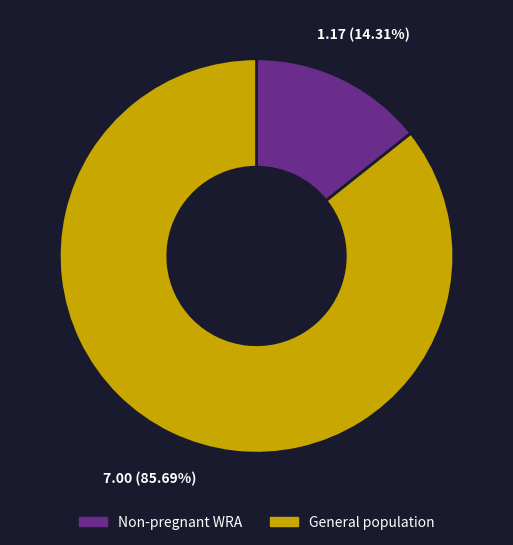

Is there a majority slice in this chart?

Yes